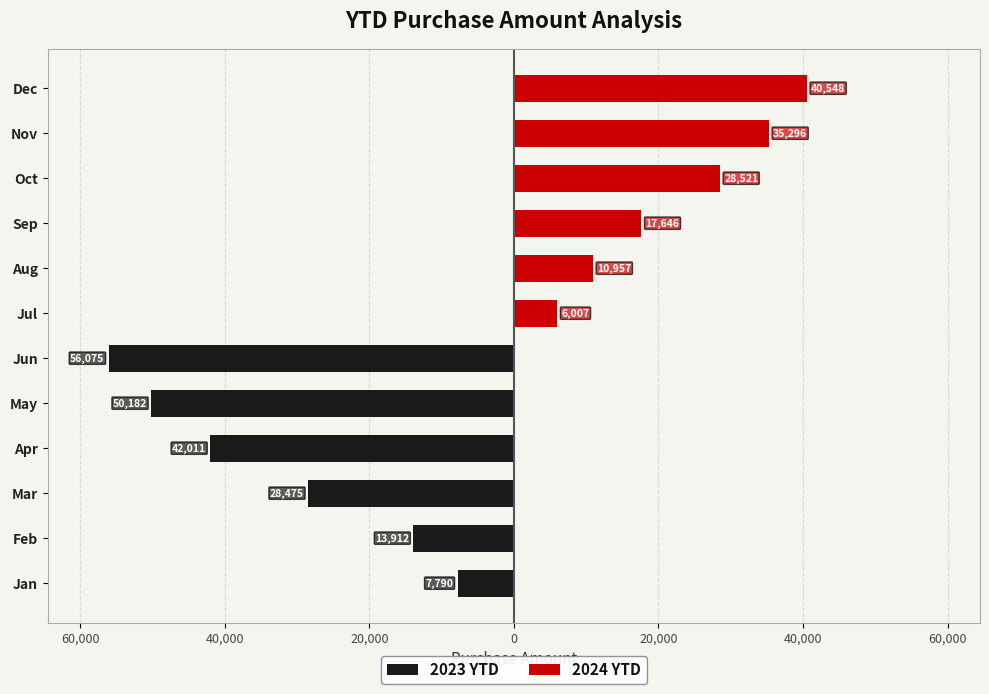

How many data points in 2024 YTD are less than 28521?

3